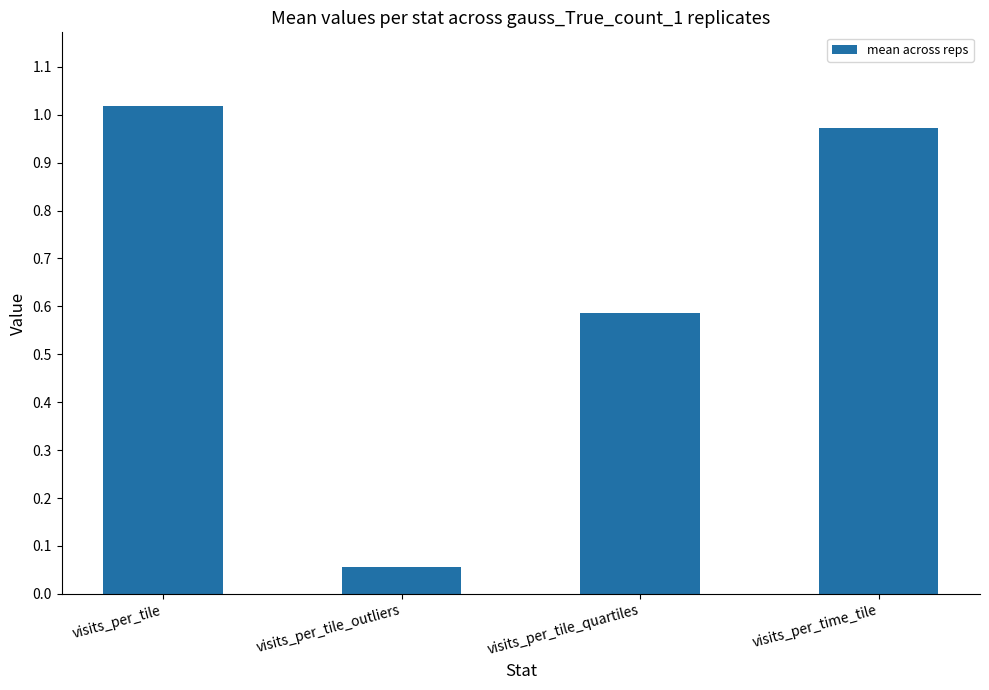

What is the label of the 4th bar from the left?

visits_per_time_tile